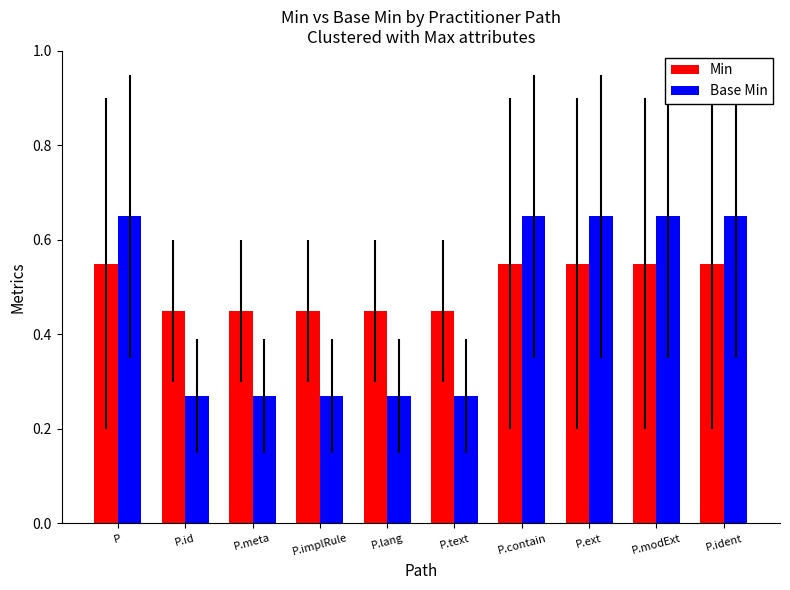

What position from the right is P.lang?

6